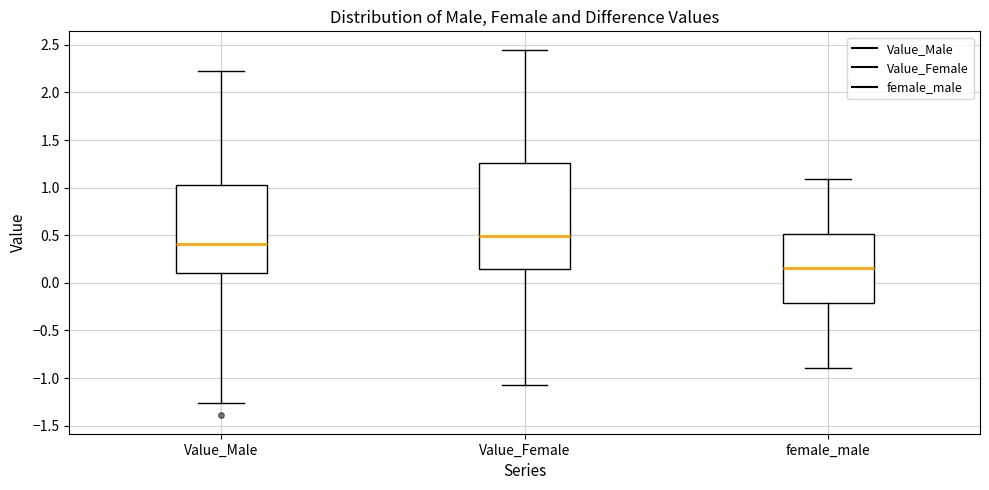

Reading left to right, transcribe this box plot: for each box, give where its median line is, the range the box spans, and where its two whiskers end, as read against the y-axis. The values are not printed on the chart, so give them approximately, as read against the axis.

Value_Male: median 0.40, box 0.10 to 1.00, whiskers -1.25 to 2.25
Value_Female: median 0.50, box 0.15 to 1.25, whiskers -1.05 to 2.45
female_male: median 0.15, box -0.20 to 0.50, whiskers -0.90 to 1.10